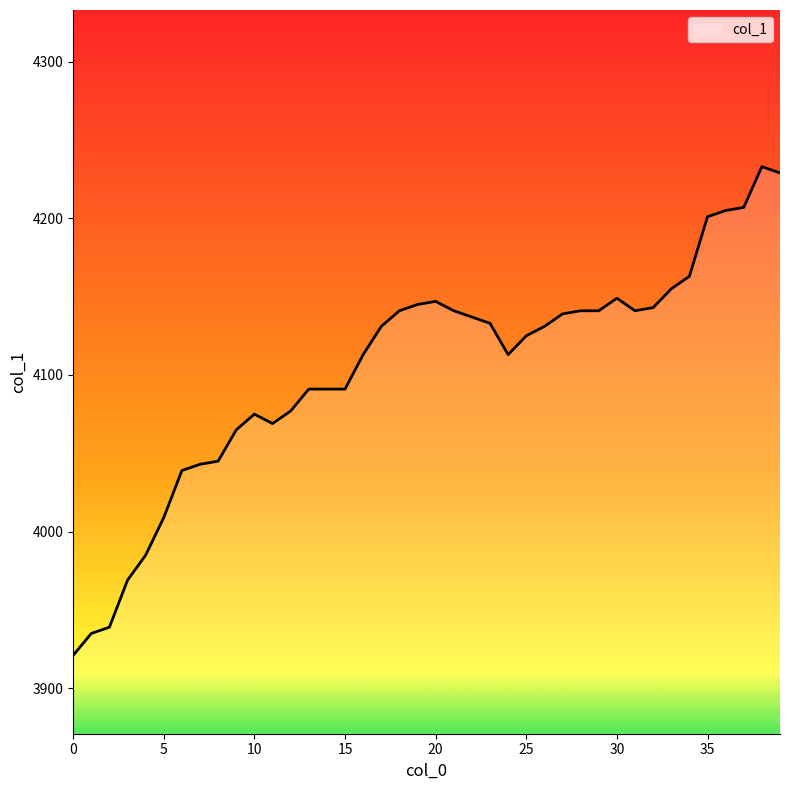

What is the minimum value shown in the chart?

3921